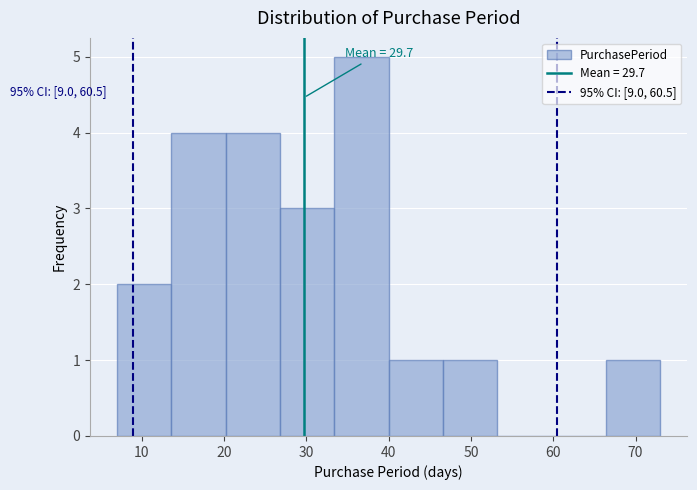

Over which range of the x-axis is the bar tallest?

33.4 to 40.0